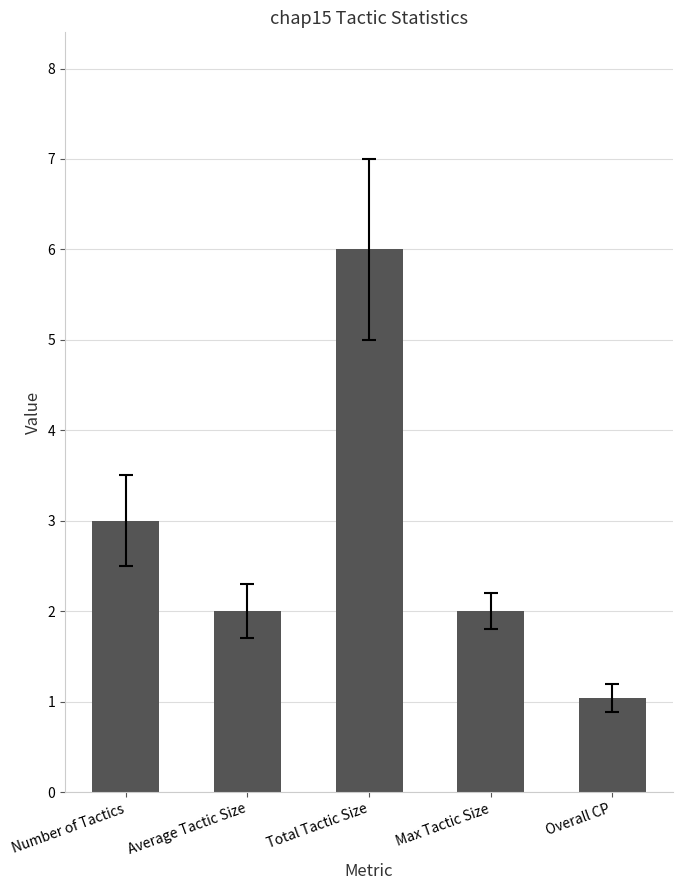

Does the chart contain stacked bars?

No